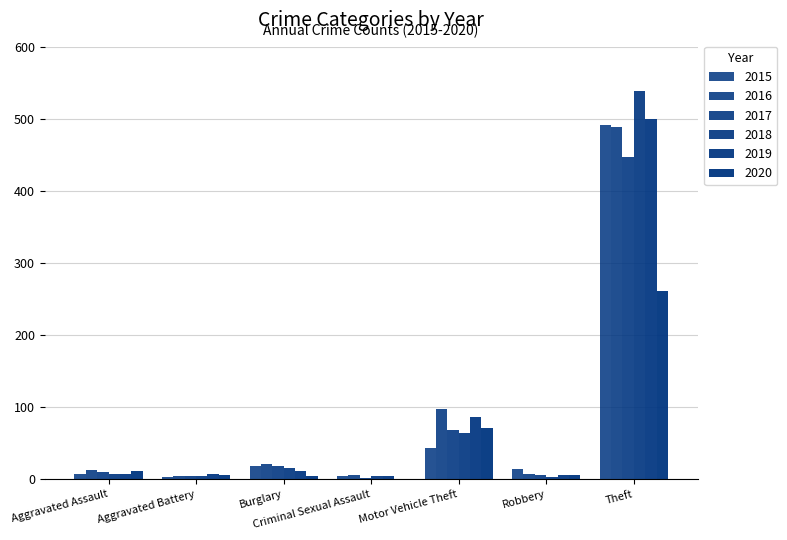

Where does the 2018 series first go above 7?

Burglary